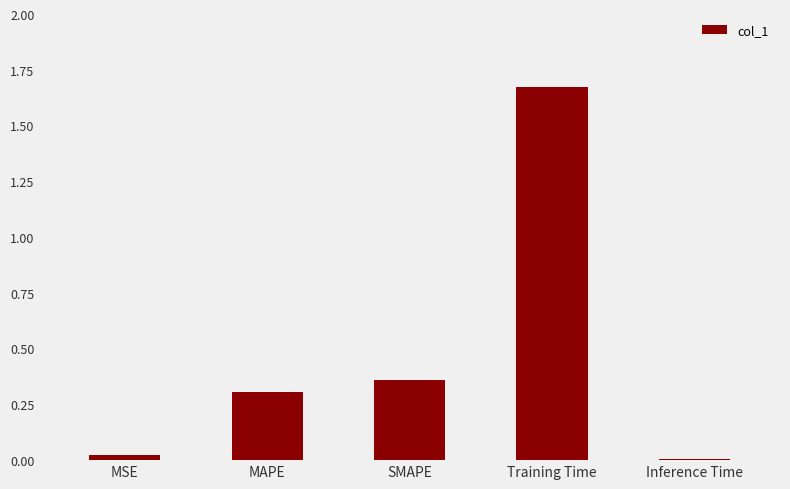

Rank the categories by value from lowest to highest.

Inference Time, MSE, MAPE, SMAPE, Training Time